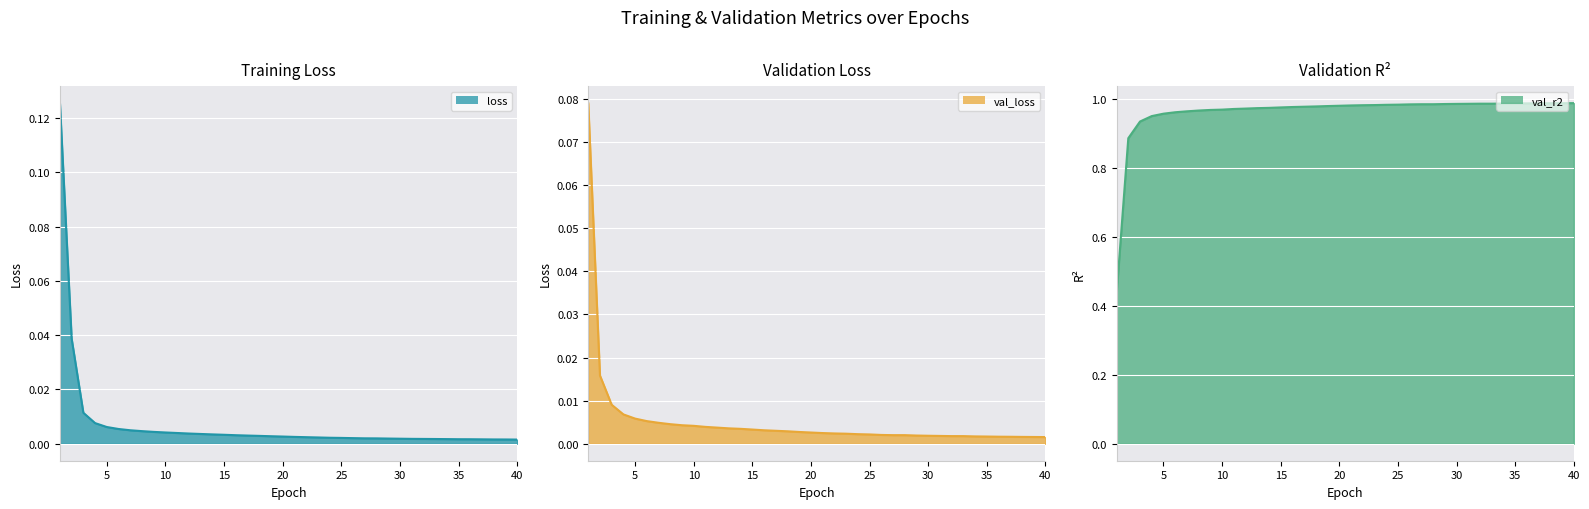

At 27, list the series in order from smallest to largest.

loss, val_loss, val_r2